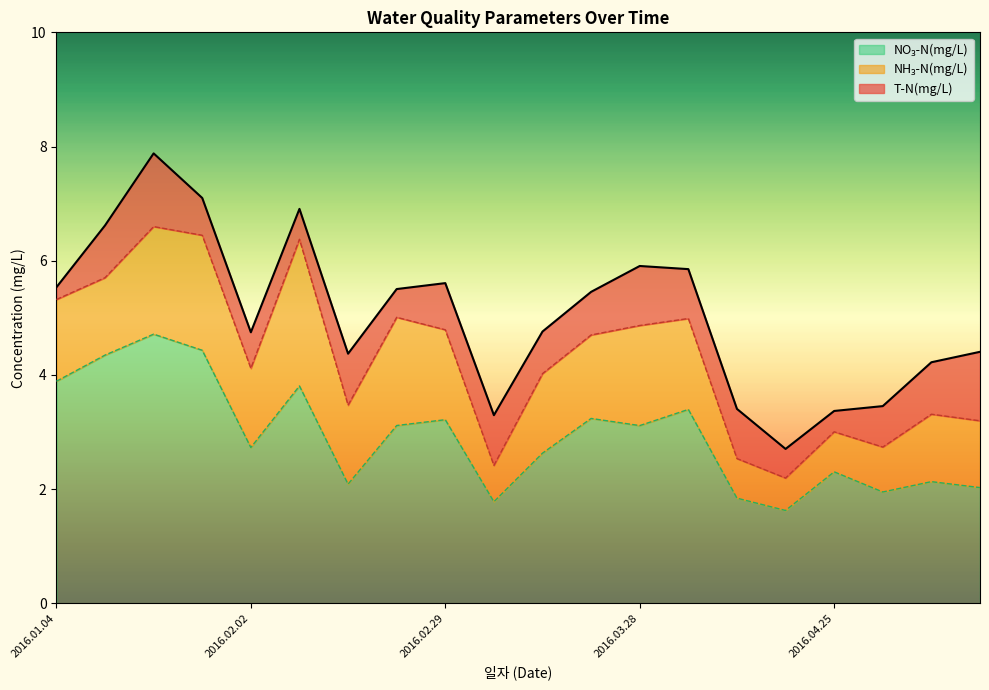

Does the chart display data point markers on the line(s)?

No